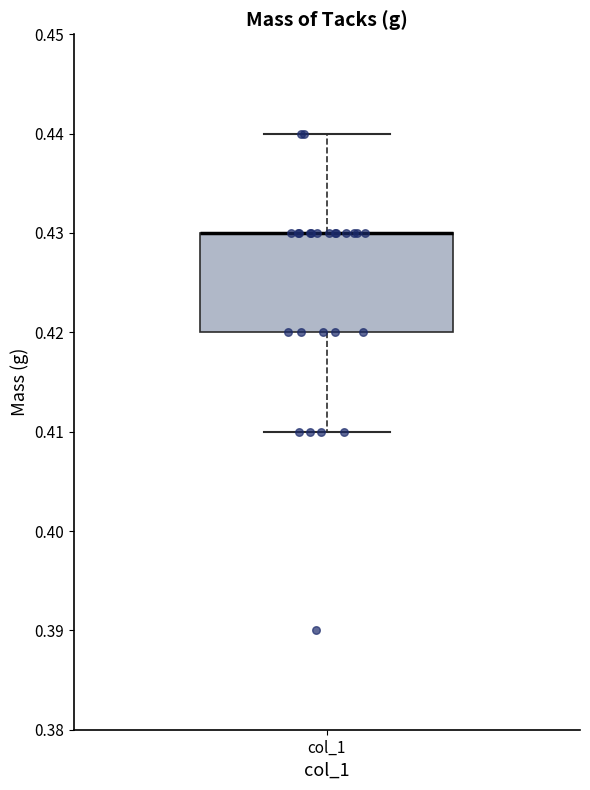

Where is the lower edge of the box for col_1 on the y-axis? The values are not printed on the chart, so give them approximately, as read against the axis.

0.42